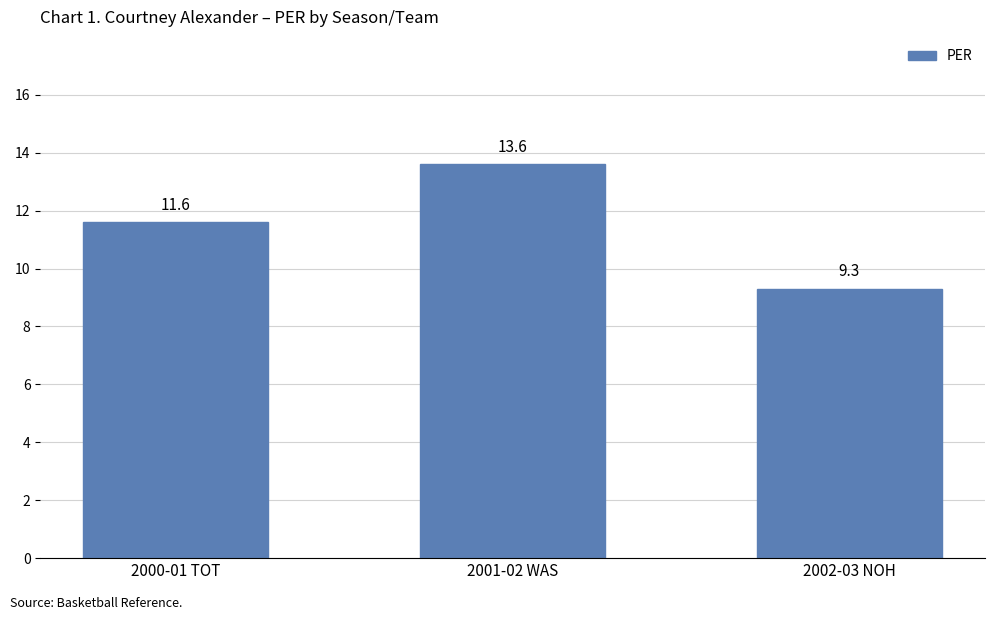

What is the difference between the values at 2000-01 TOT and 2002-03 NOH?

2.3